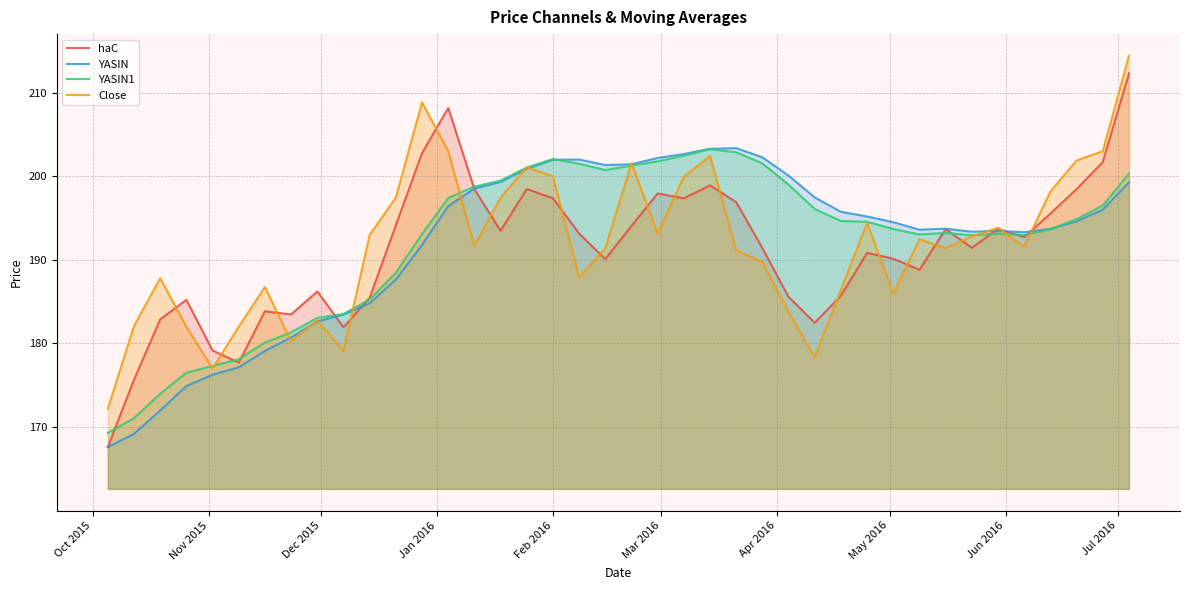

True or false: YASIN has more than 0 points higher than both neighbors.

True